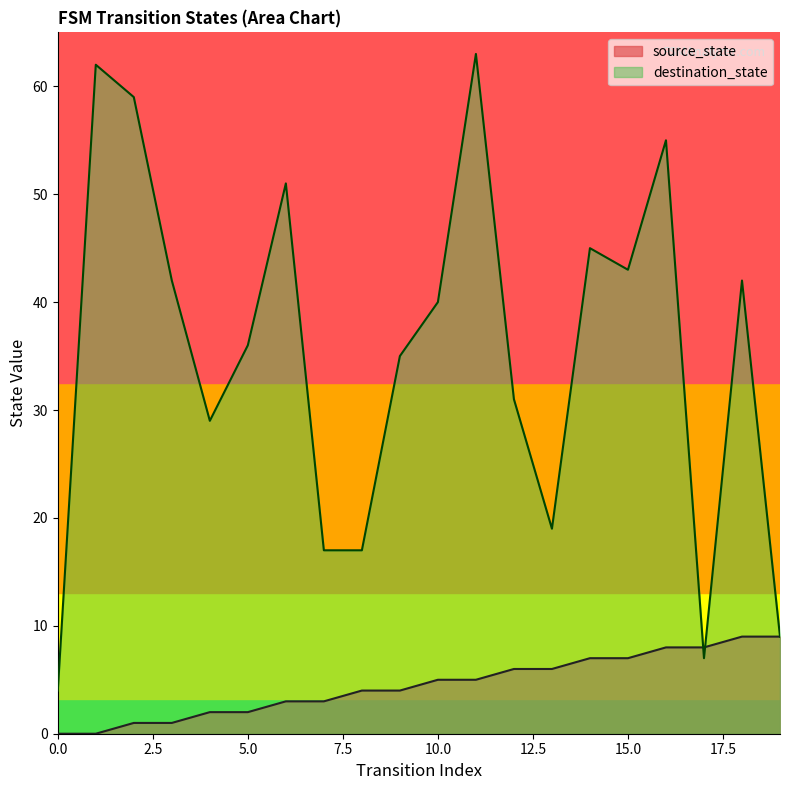

True or false: source_state has a value of 8 at 17.

True